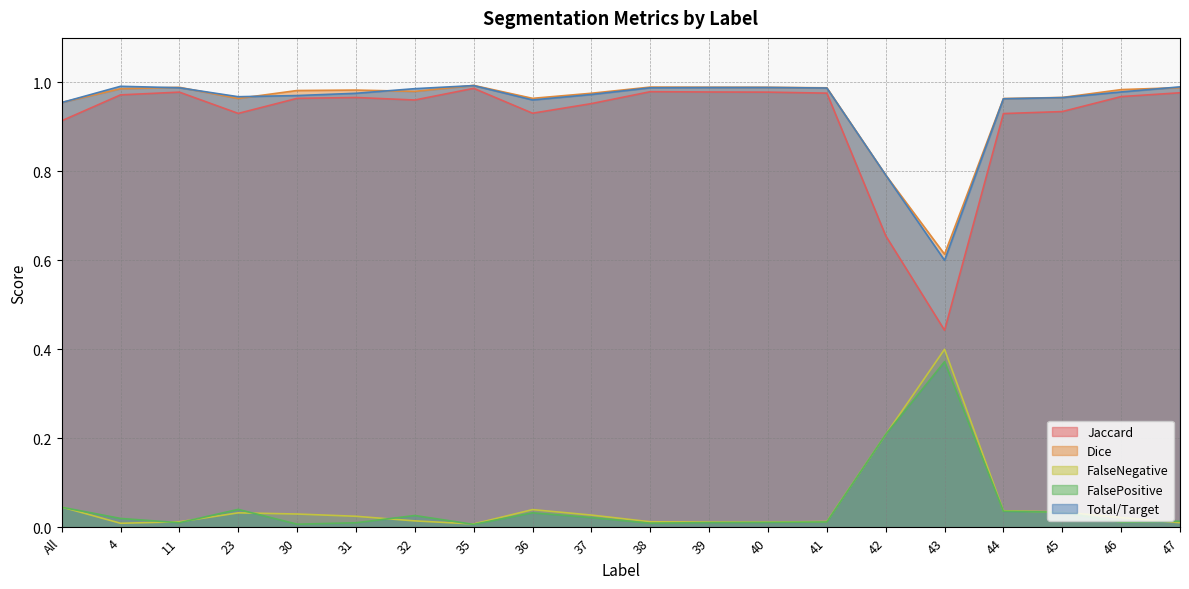

What is the maximum value shown in the chart?

1.0